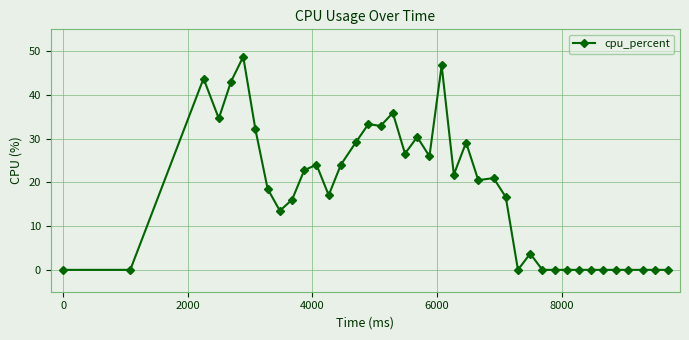

Count the number of categories in the chart.

40